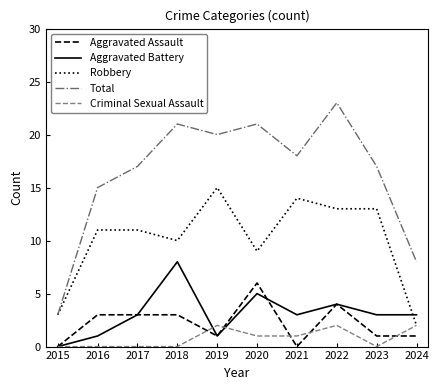

What is the spread (max minus min) of values at 2019?

19